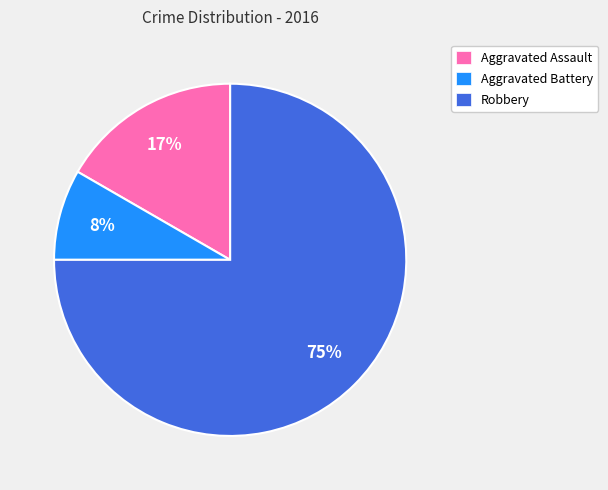

How many slices are in this pie chart?

3